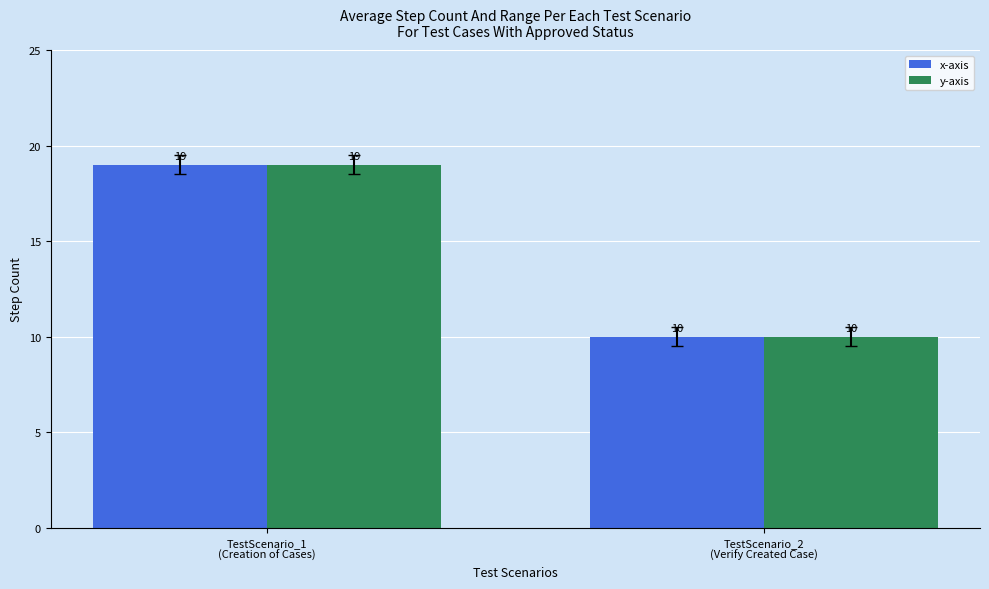

What position from the left is TestScenario_1
(Creation of Cases)?

1